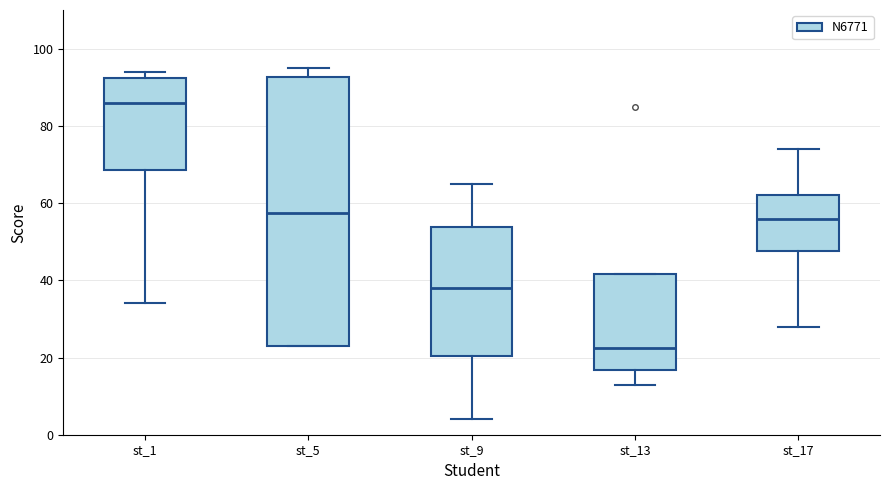

Where does the lower whisker of the box for st_9 end on the y-axis? The values are not printed on the chart, so give them approximately, as read against the axis.

4